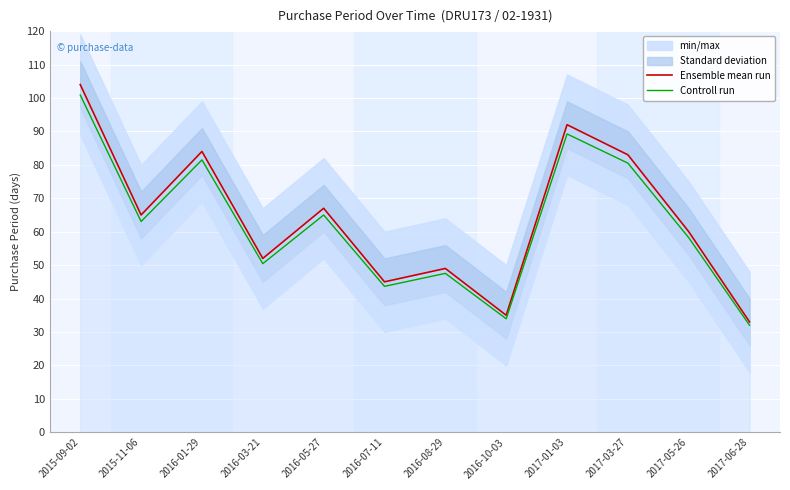

The value of Controll run at 2015-09-02 is 68.6. True or false?

False